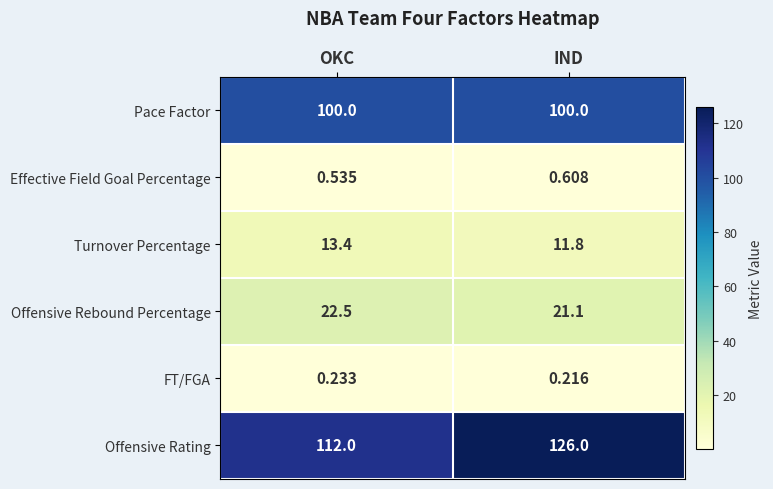

Which category has the lowest value in the Effective Field Goal Percentage series?

OKC